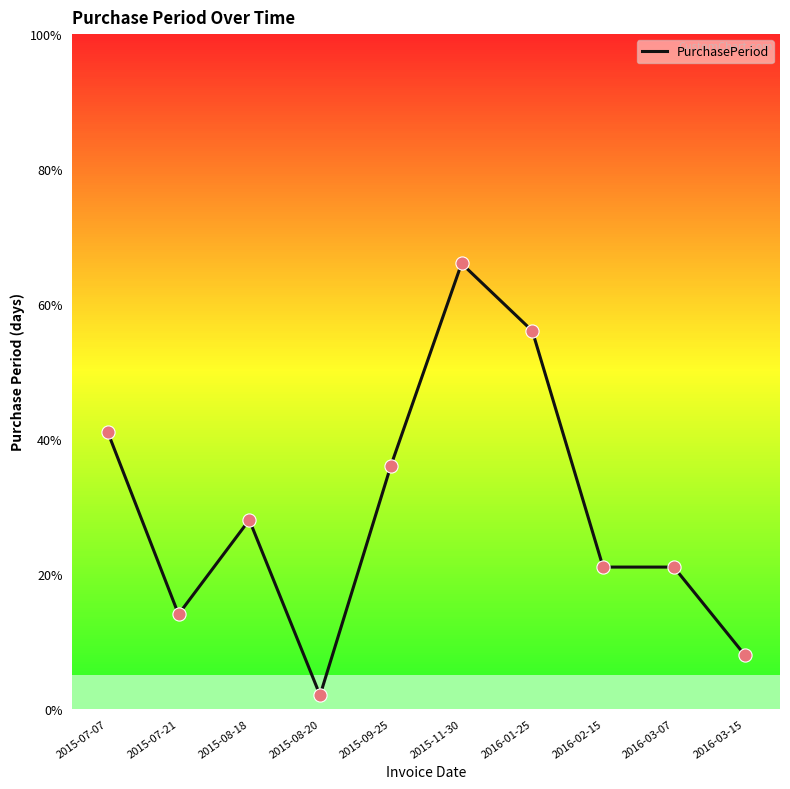

What is the change in value from 2015-09-25 to 2015-11-30?

+30